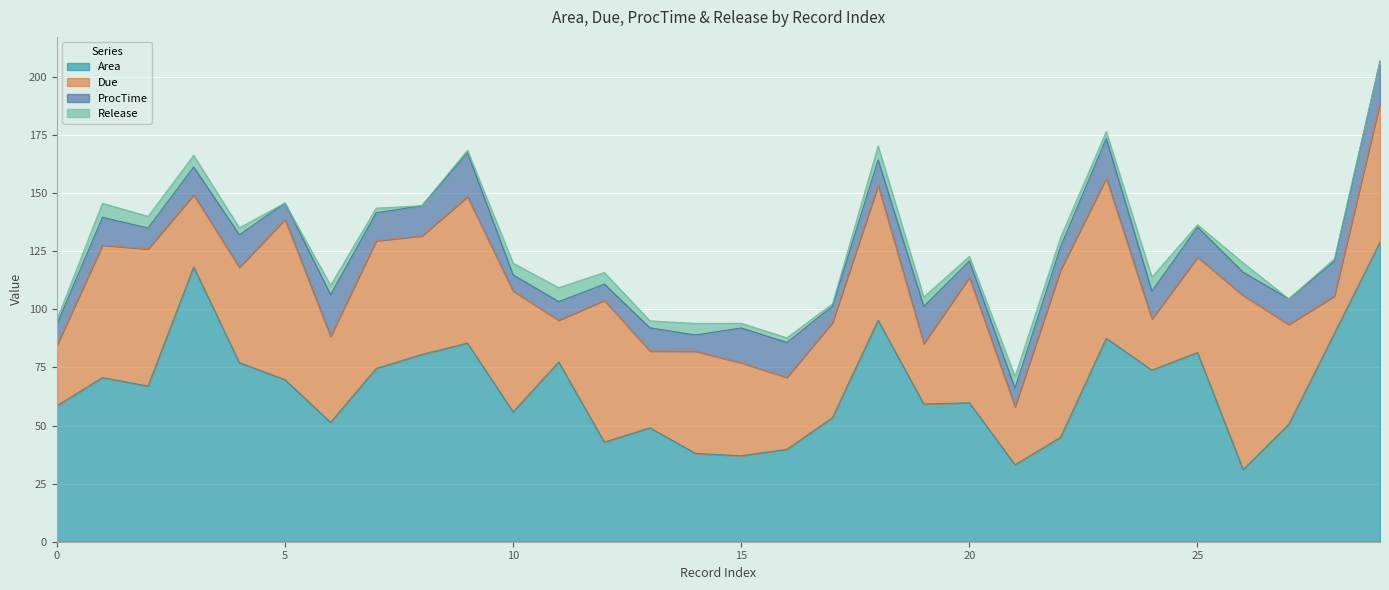

What is the total value across all series at 9?

168.5